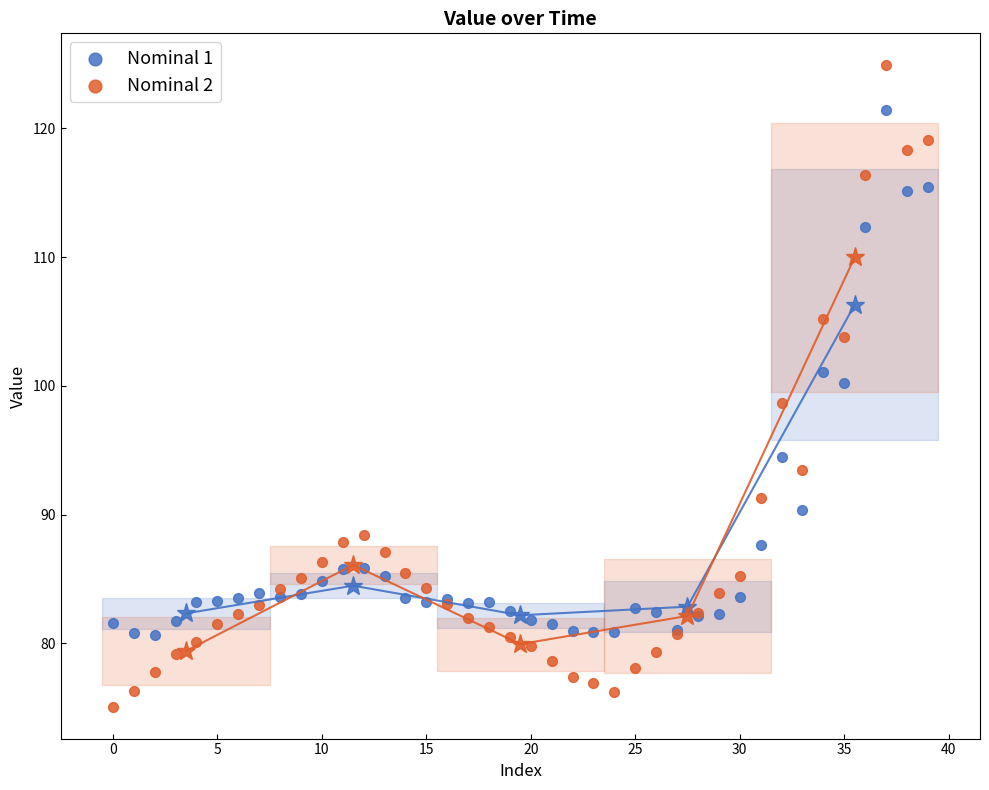

Which series reaches the maximum Y coordinate?

Nominal 2